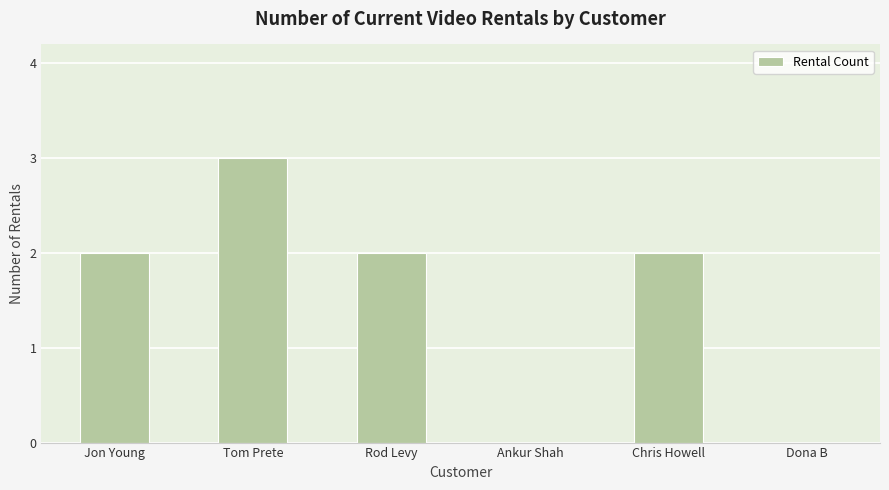

What is the approximate value at Rod Levy?

2